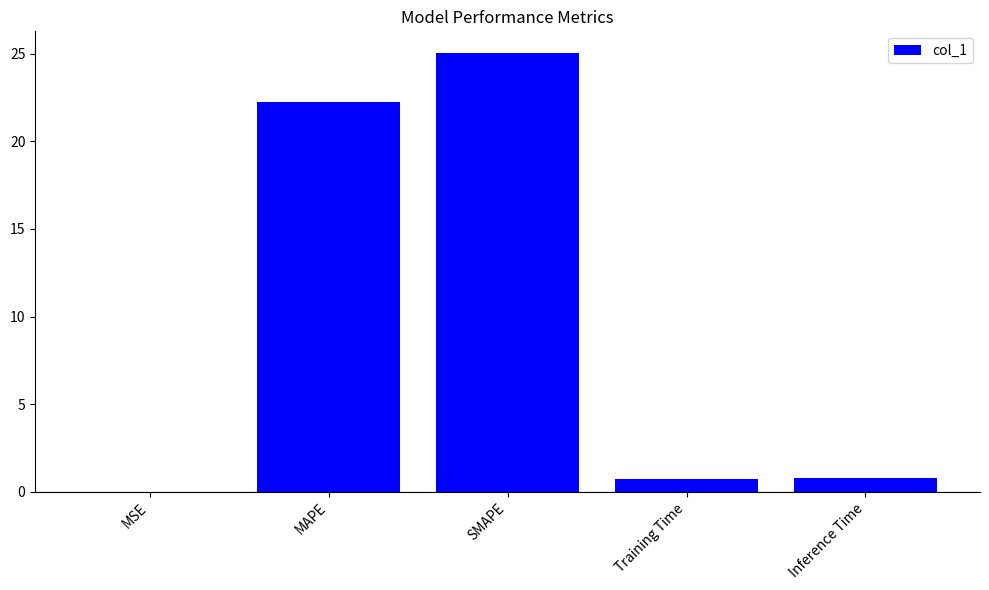

The value at SMAPE is 25.0. True or false?

True